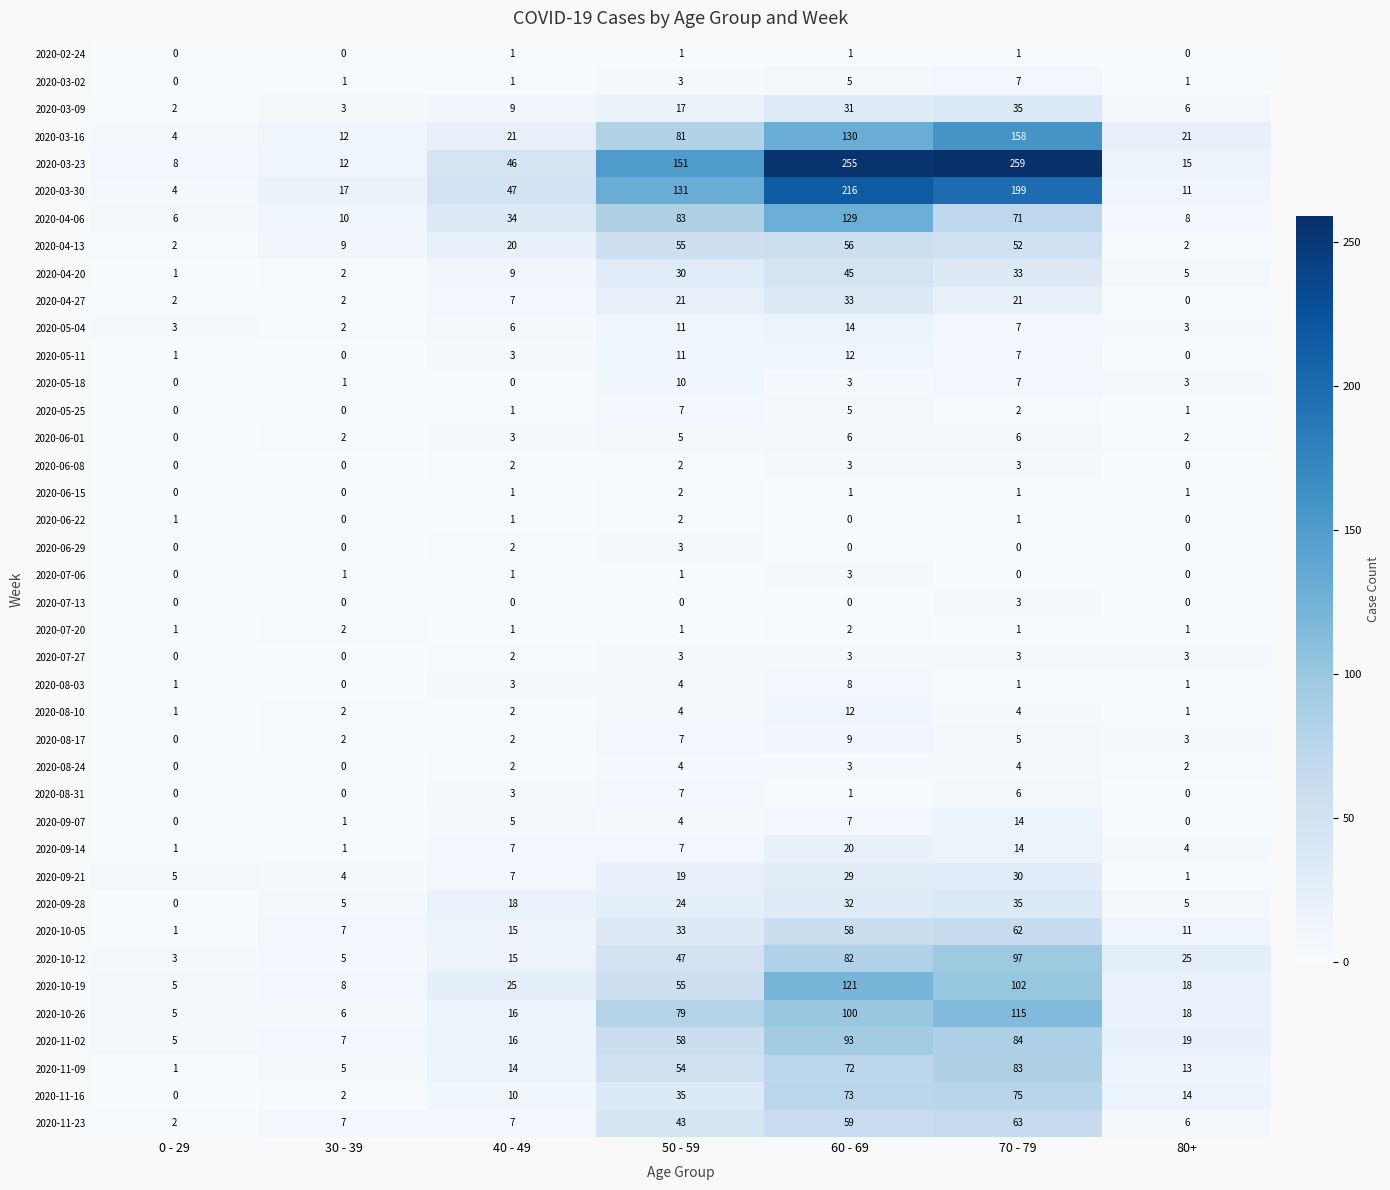

Read the 2020-08-17 value at 60 - 69.

9